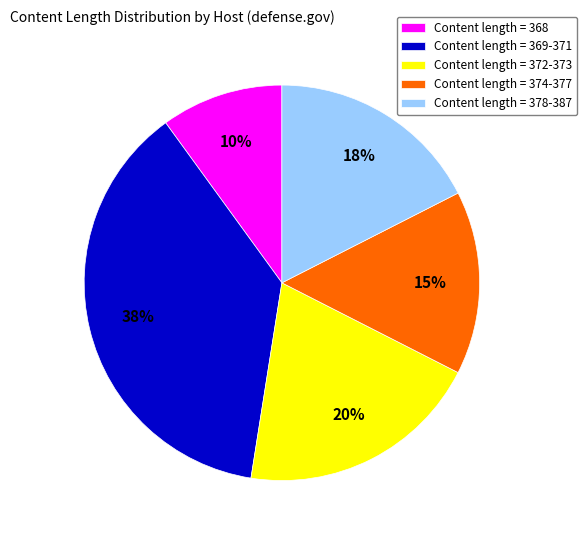

Is there any slice that represents more than half of the pie?

No